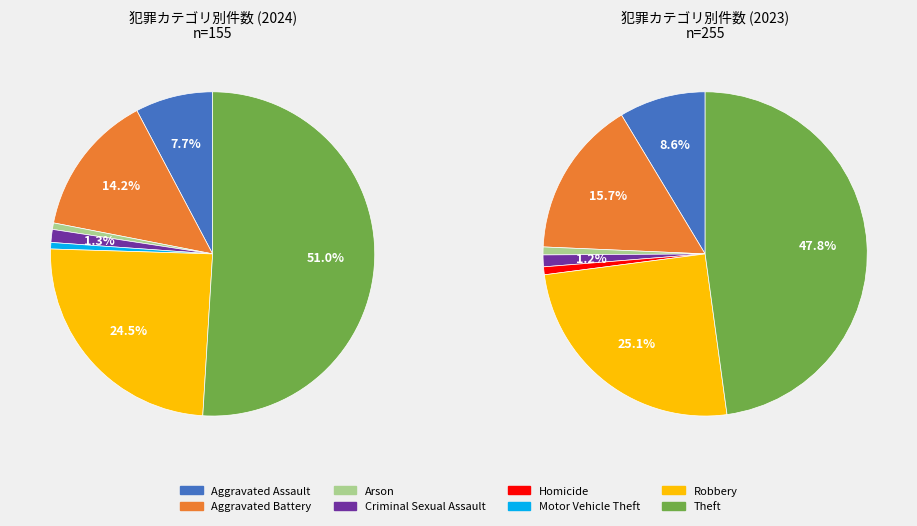

How many slices are in this pie chart?

8